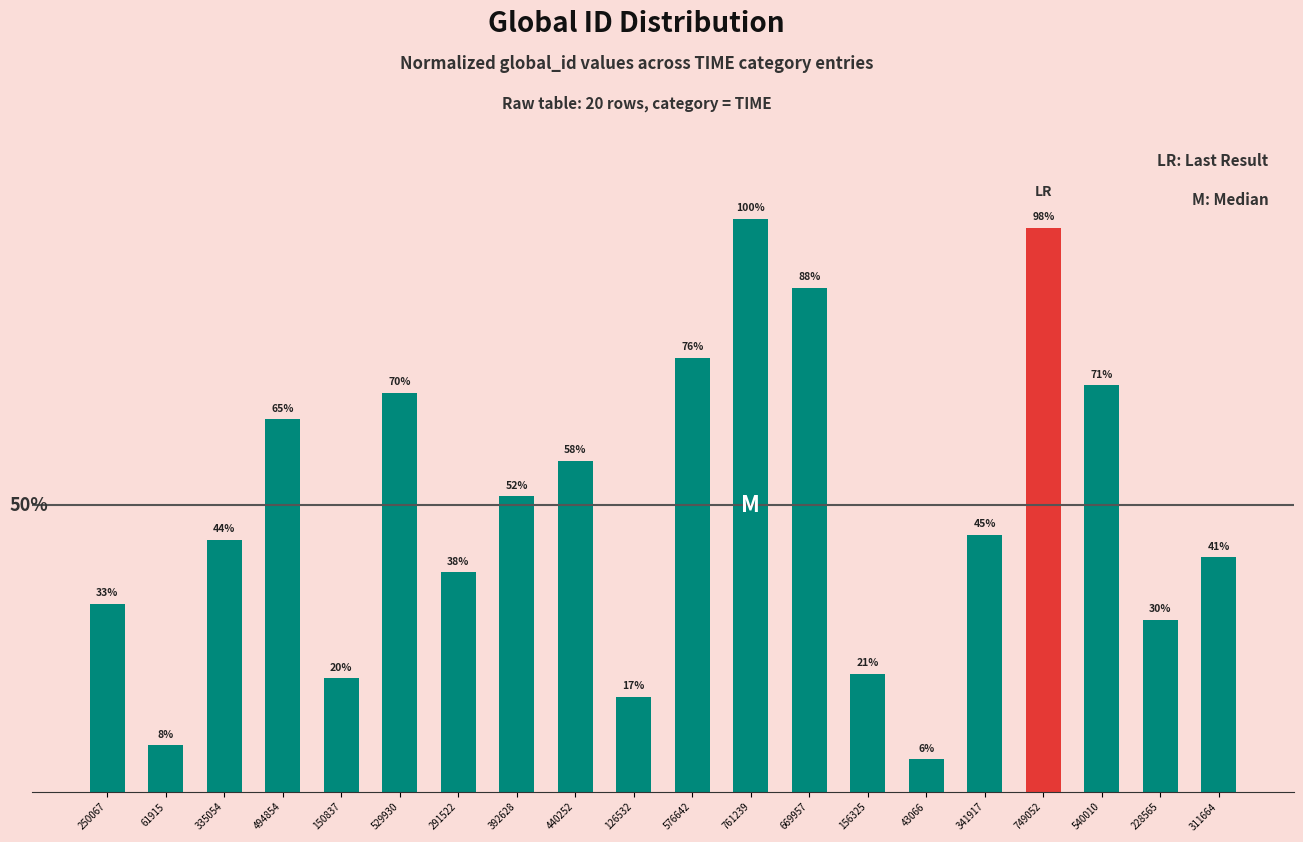

List the labels in order of value, smallest first.

43066, 61915, 126532, 150837, 156325, 228565, 250067, 291522, 311664, 335054, 341917, 392628, 440252, 494854, 529930, 540010, 576642, 669957, 749052, 761239